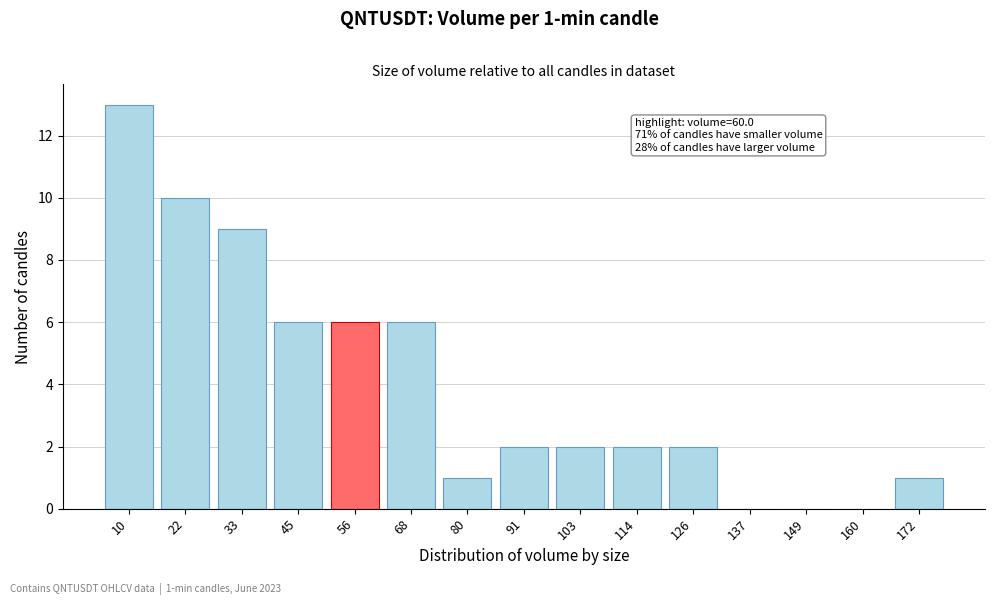

Reading left to right, list all the values displayed in this chart.

10=13	22=10	33=9	45=6	56=6	68=6	80=1	91=2	103=2	114=2	126=2	137=0	149=0	160=0	172=1